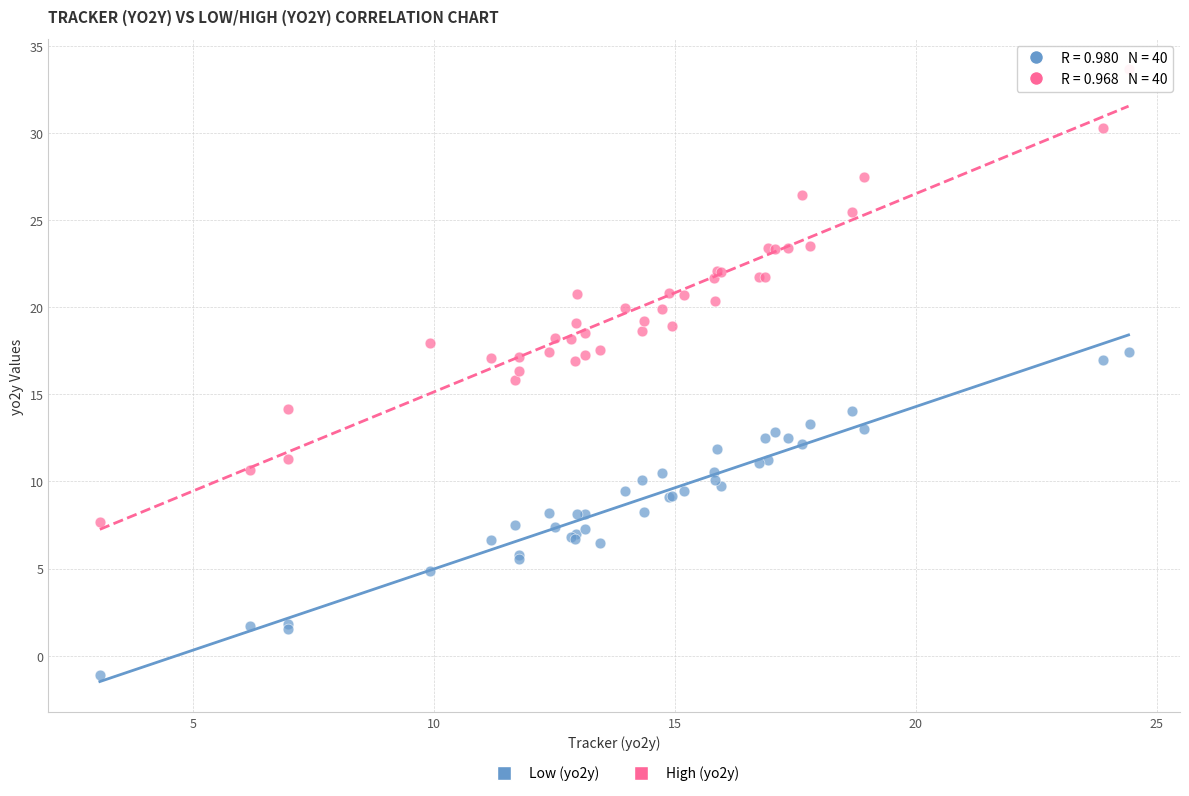

Which series has the widest spread of Y values?

High (yo2y)